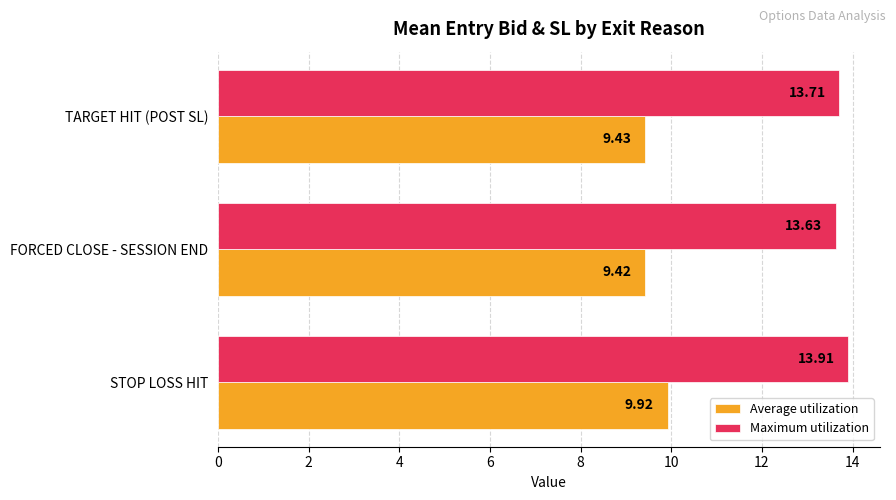

What is the total value across all series at TARGET HIT (POST SL)?

23.1